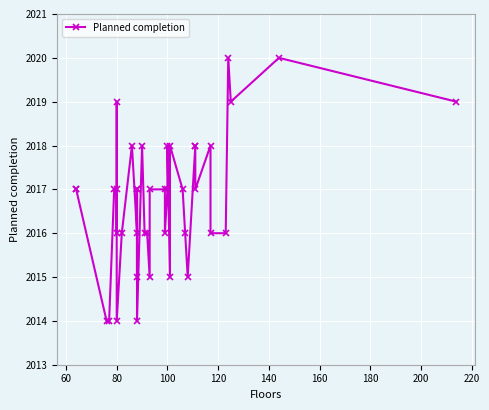

Is it true that the value at 80 is 956?

False